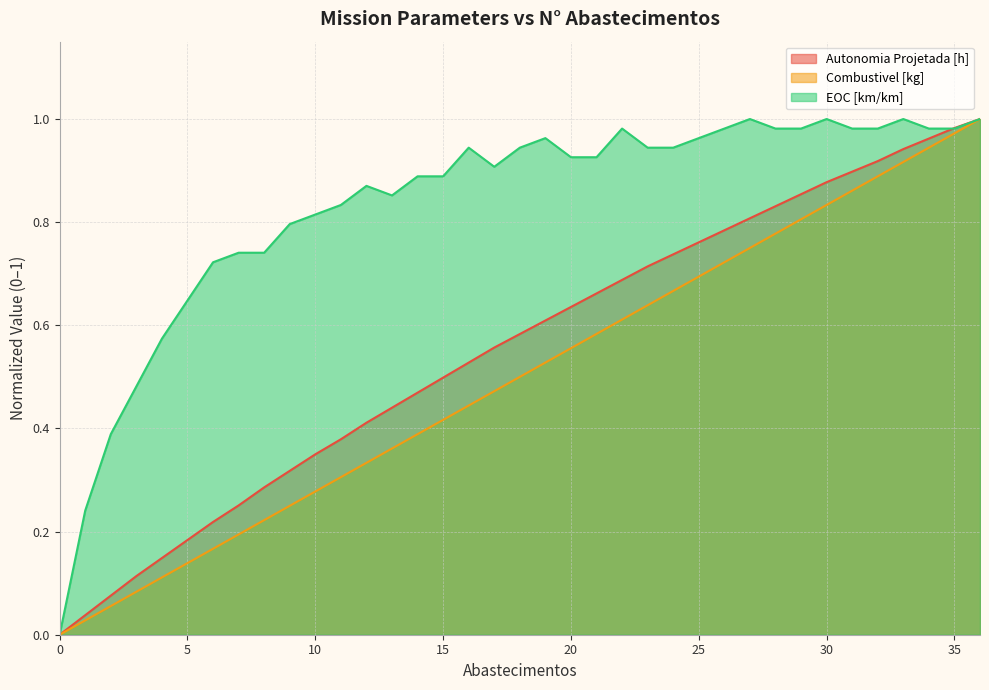

What is the sum of all Combustivel [kg] values?

18.5